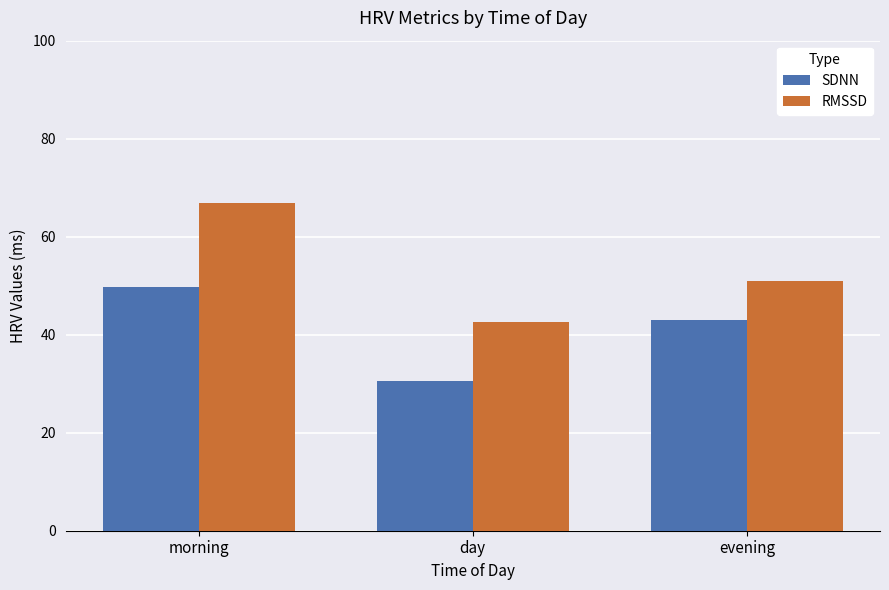

The RMSSD series shows 51.0 at evening. True or false?

True